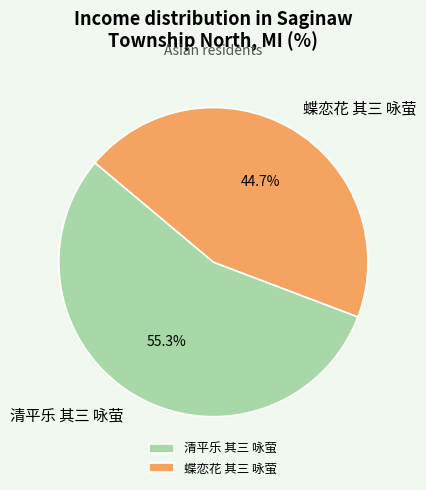

What percentage is the 清平乐 其三 咏萤 slice, to the nearest percent?

55%